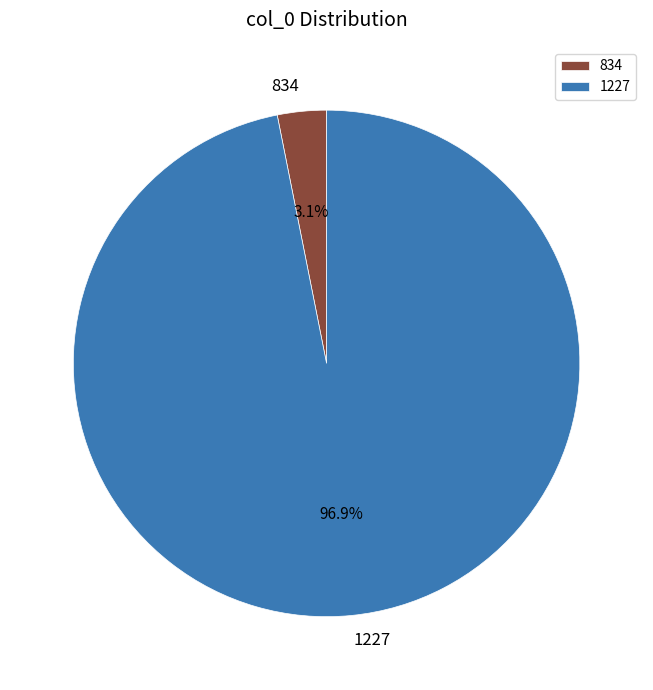

Rank the categories by value from highest to lowest.

1227, 834